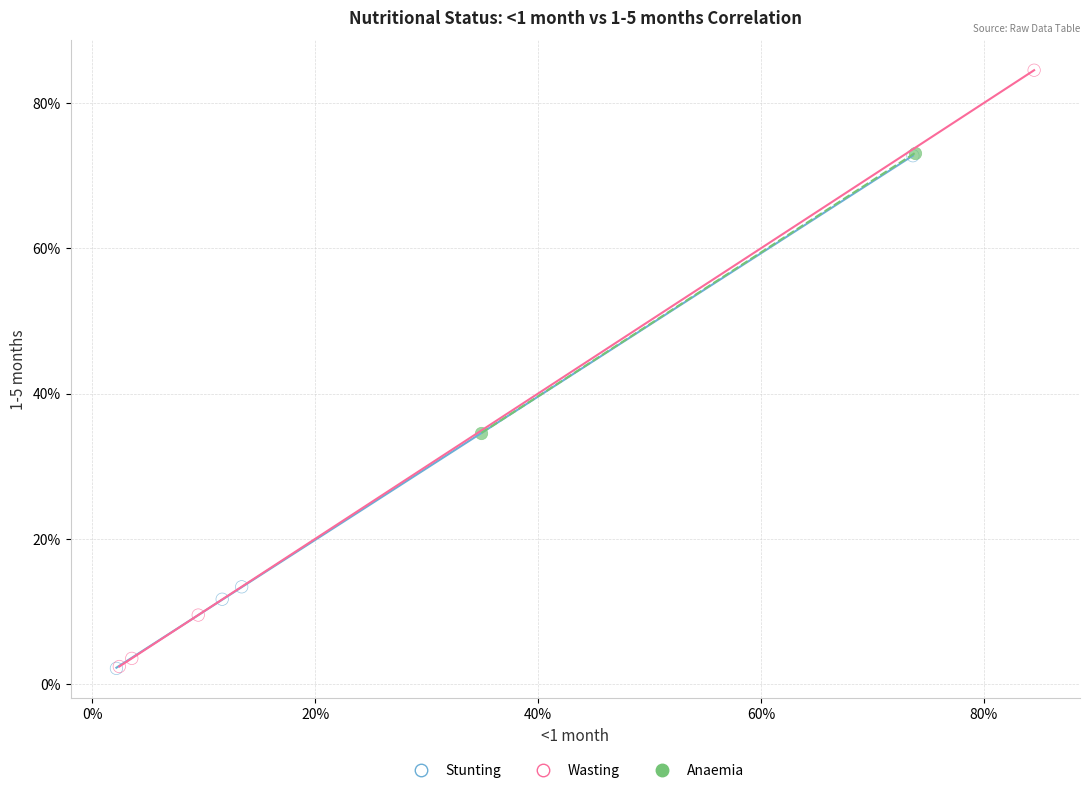

Which series contains the highest Y value?

Wasting